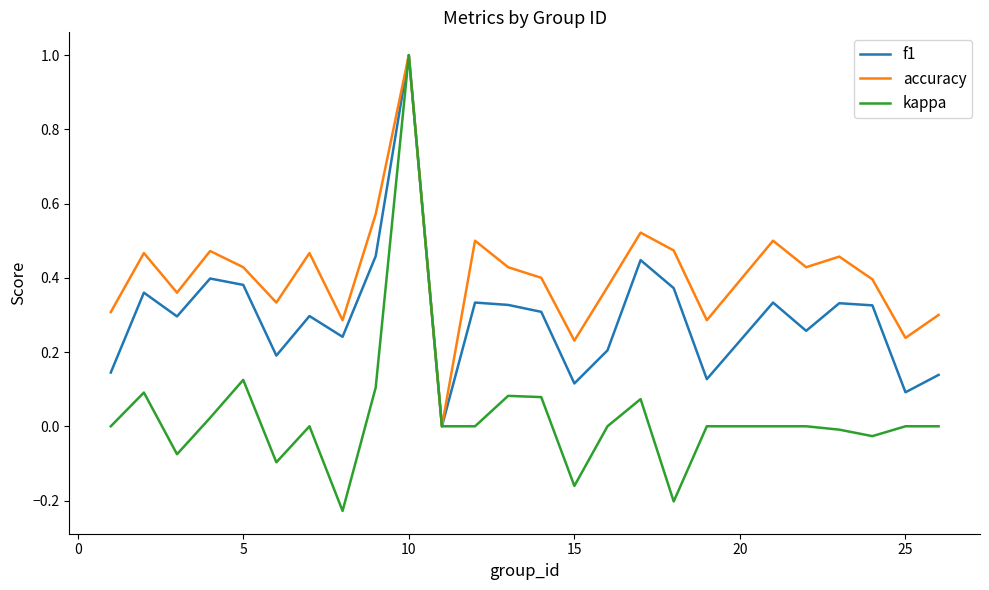

What is the highest value of the kappa series?

1.0